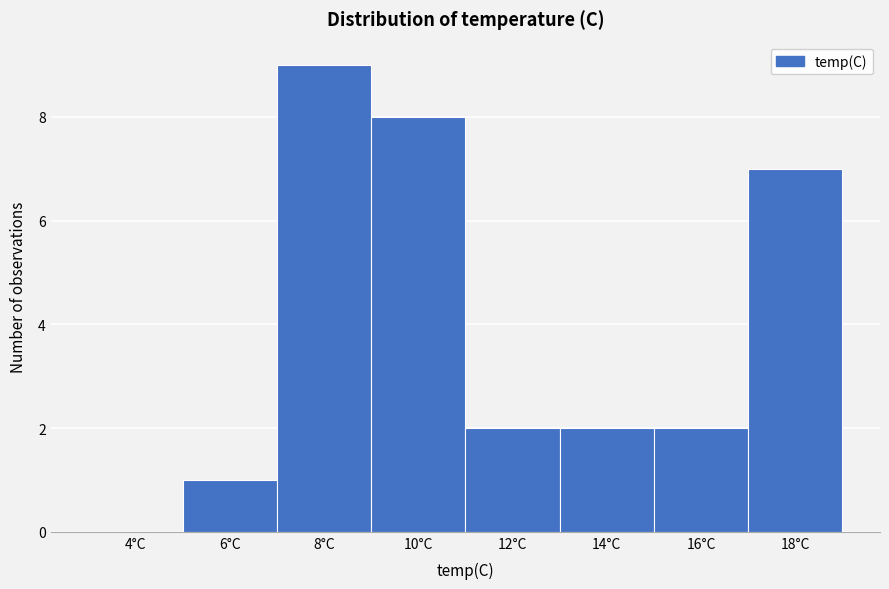

Reading left to right, transcribe all the data shown in this chart.

4°C=0	6°C=1	8°C=9	10°C=8	12°C=2	14°C=2	16°C=2	18°C=7